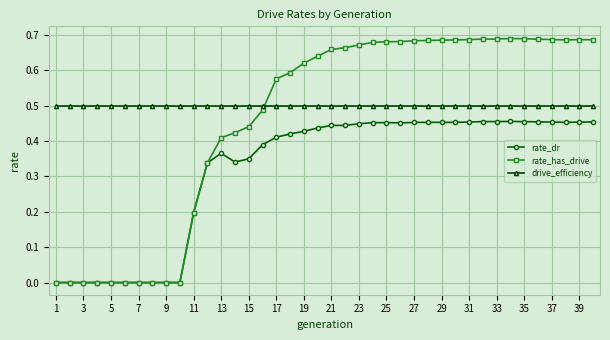

Which series has the largest range (max minus min)?

rate_has_drive